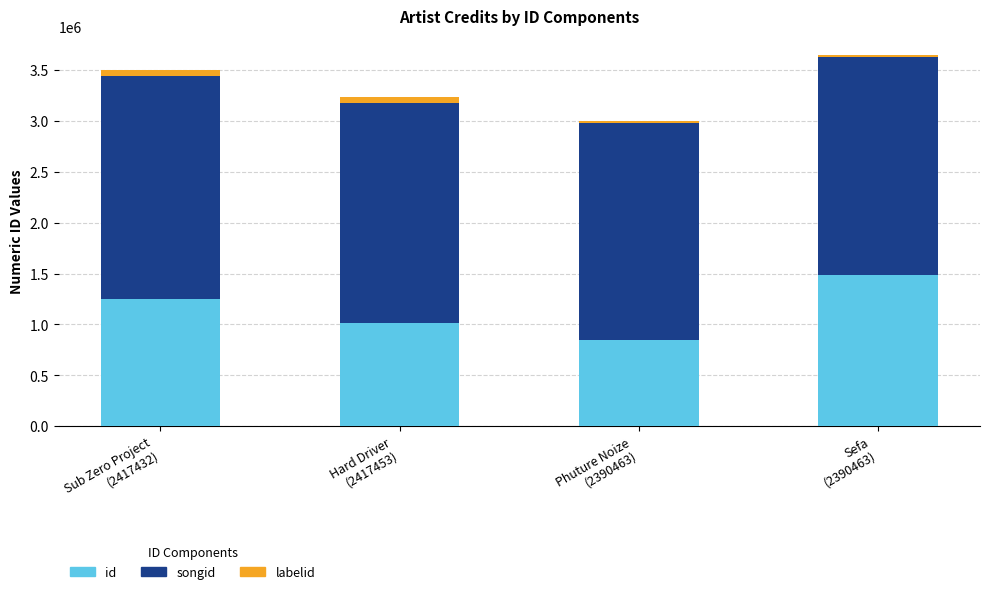

What is the maximum value for id?

1490076